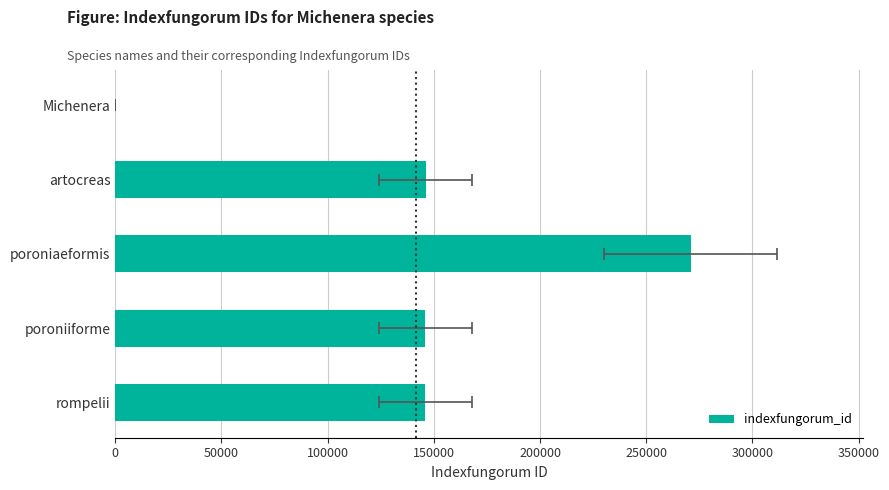

Count the number of values greater than 145906.

2